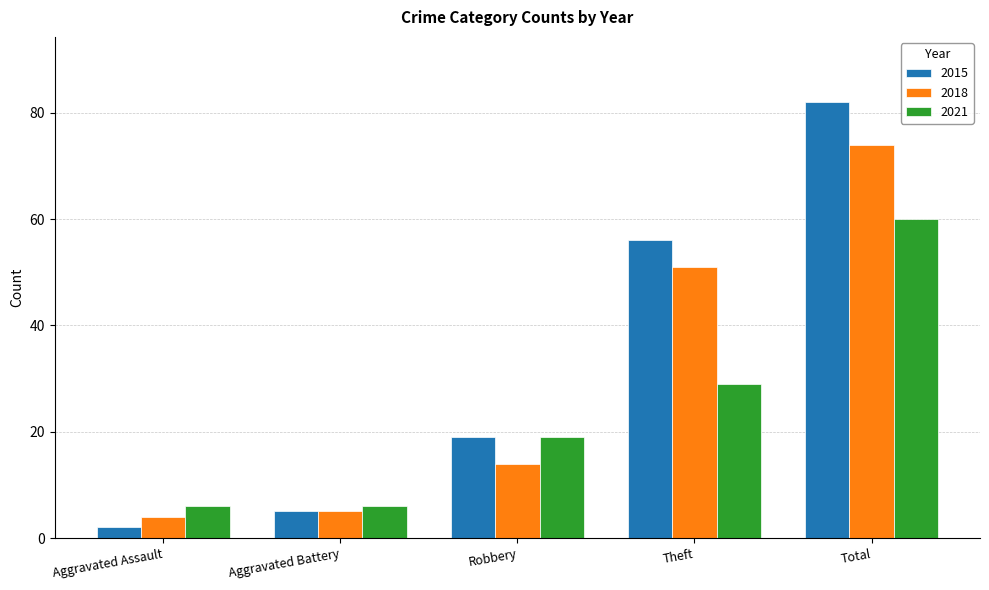

Reading left to right, transcribe all the data shown in this chart.

2015: 2	5	19	56	82
2018: 4	5	14	51	74
2021: 6	6	19	29	60